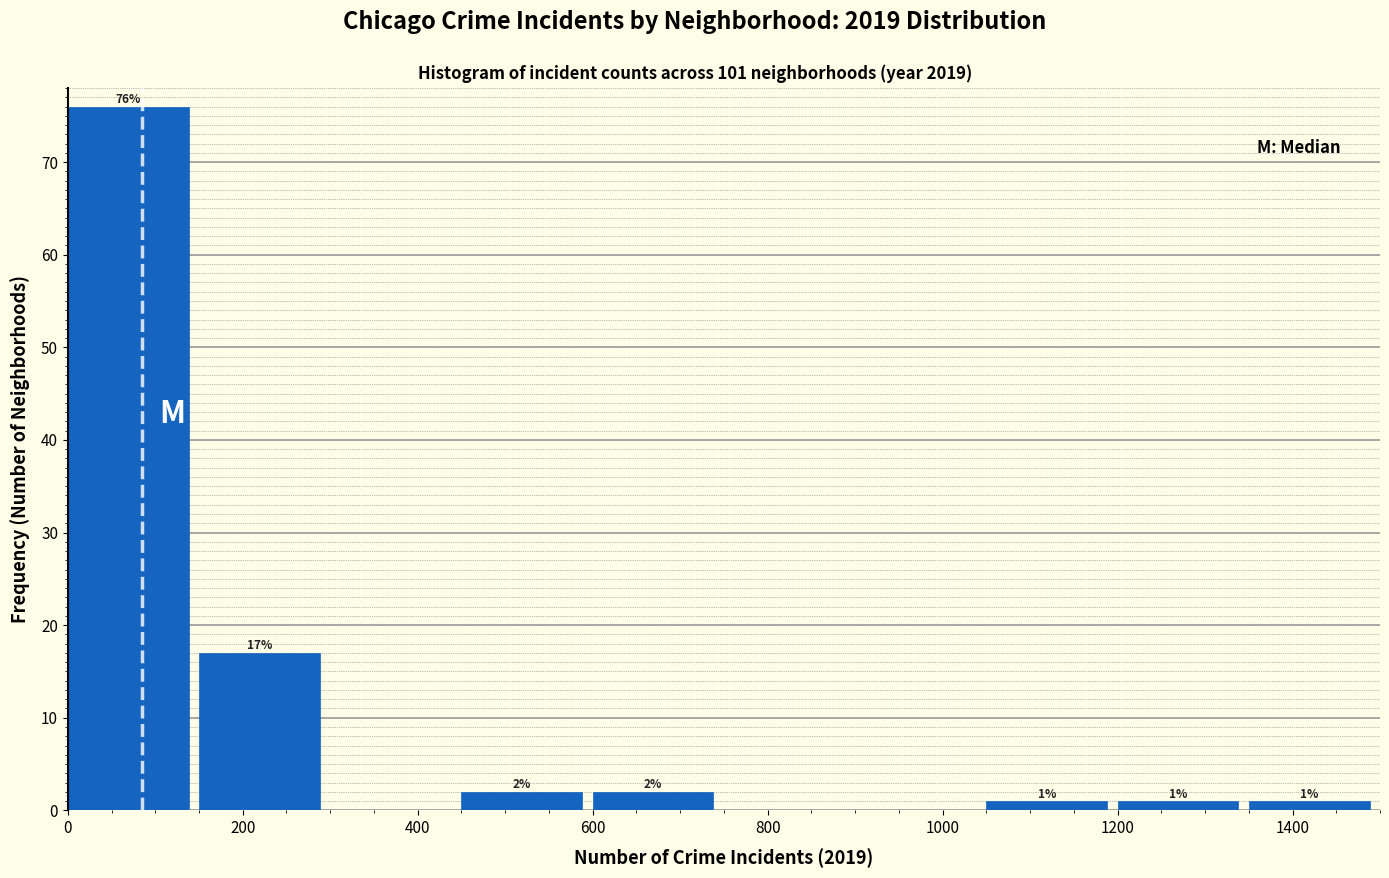

Which range on the x-axis has the tallest bar?

0 to 150